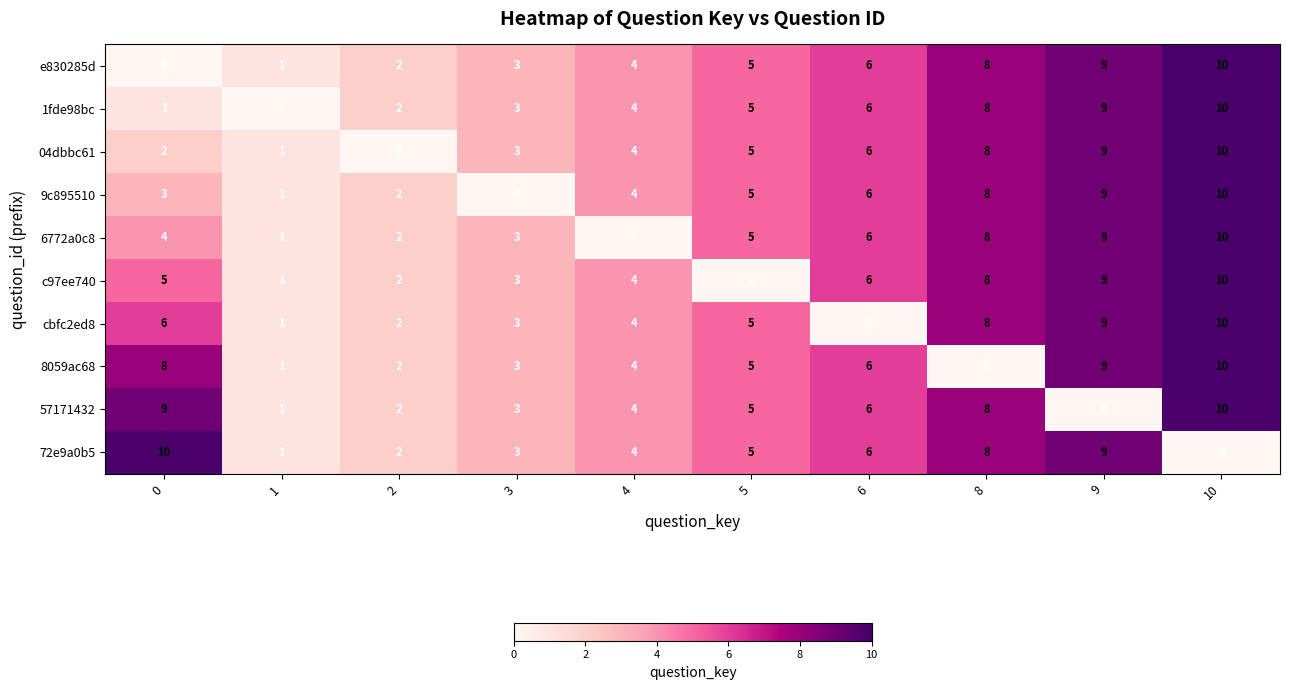

Is it true that 57171432 equals 0 at 1?

False